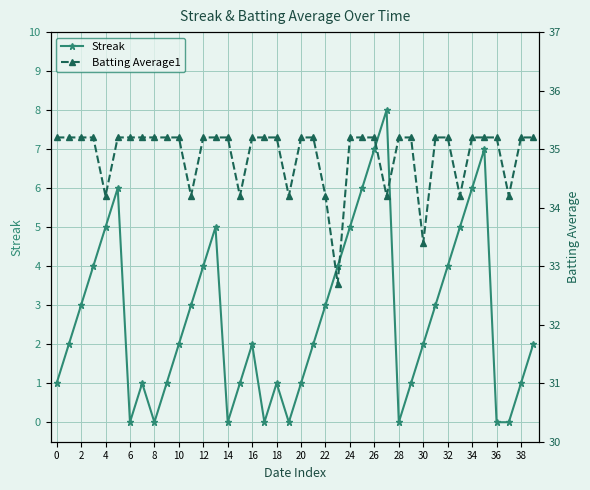

What is the maximum value for Batting Average1?

35.2